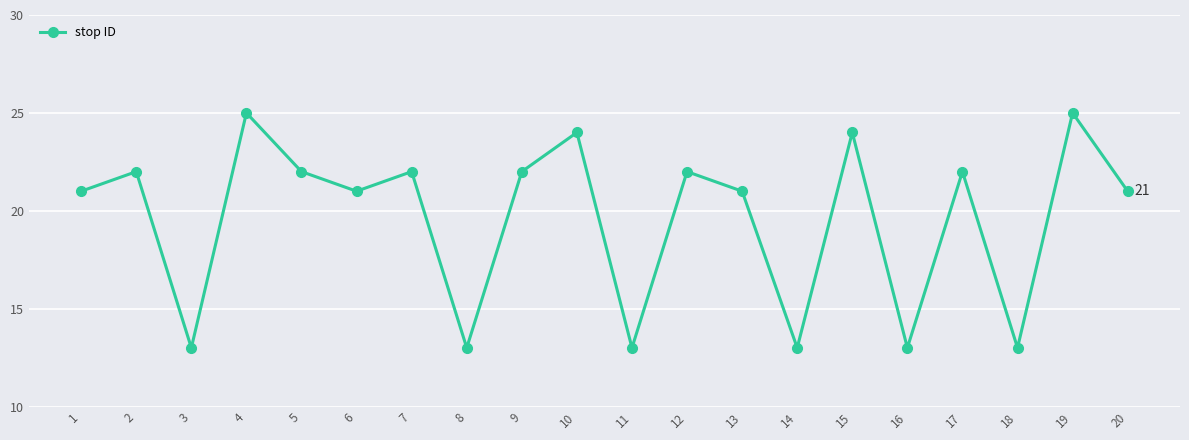

Where is the first local minimum?

3